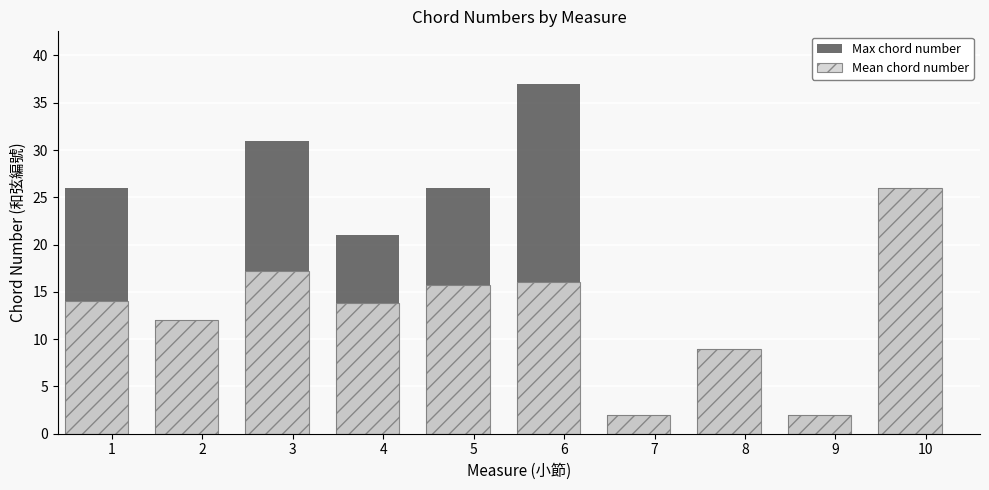

Is the value of Max chord number at 2 greater than the value of Mean chord number at 6?

No